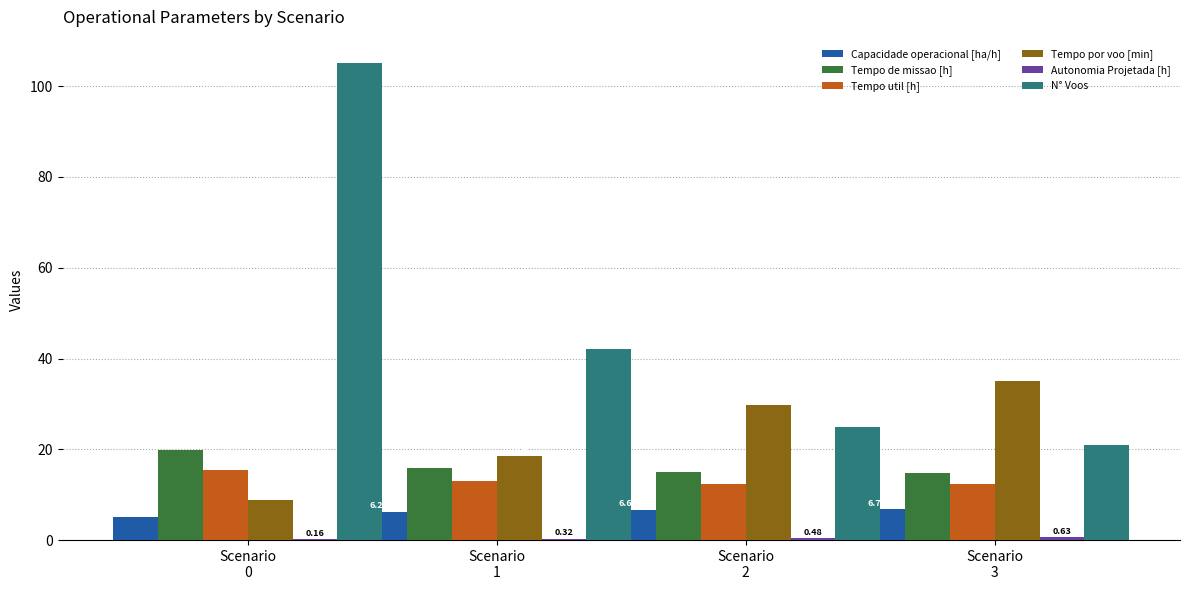

Which series has the largest total across all categories?

N° Voos